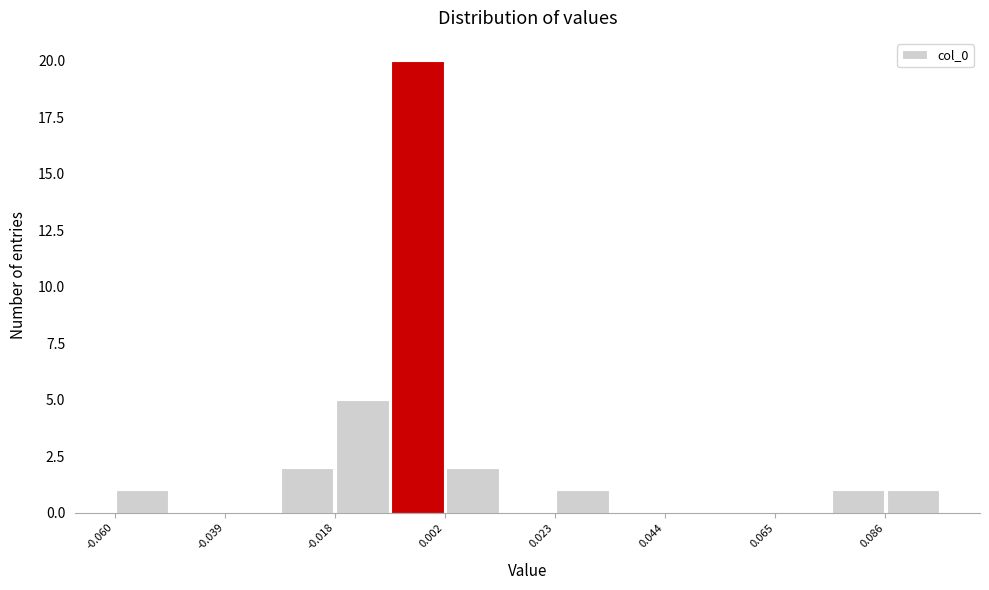

Read against the x-axis, roughly where is the centre of the tallest bar?

-0.005